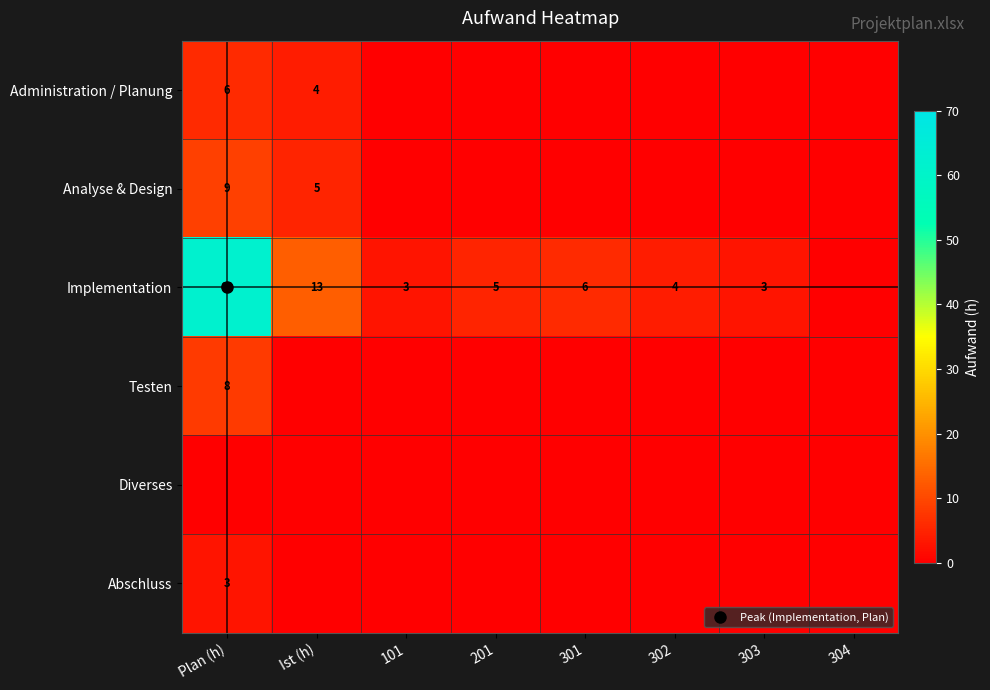

How many values in Analyse & Design are above zero?

2